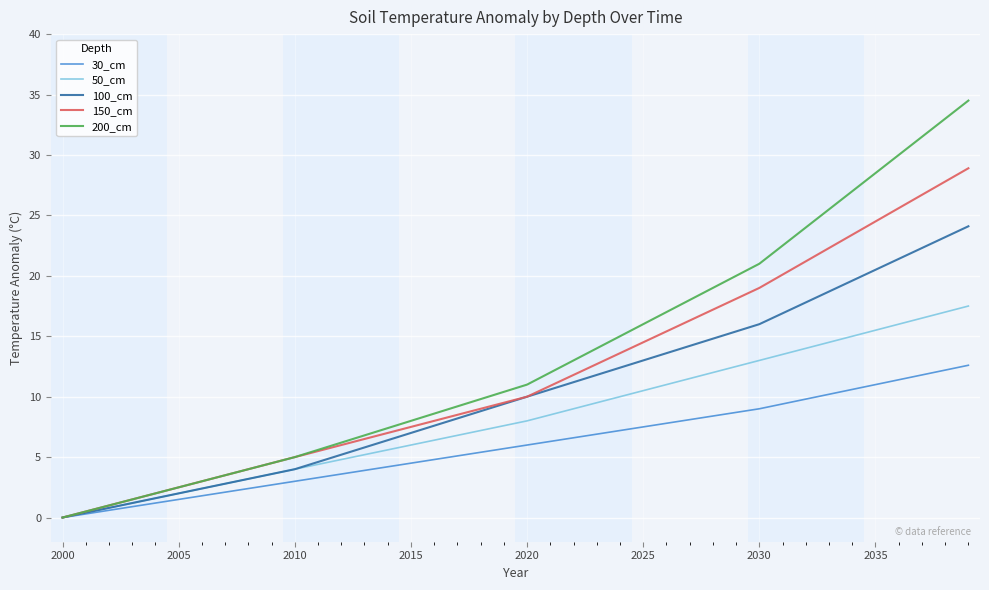

Which series has the largest range (max minus min)?

200_cm